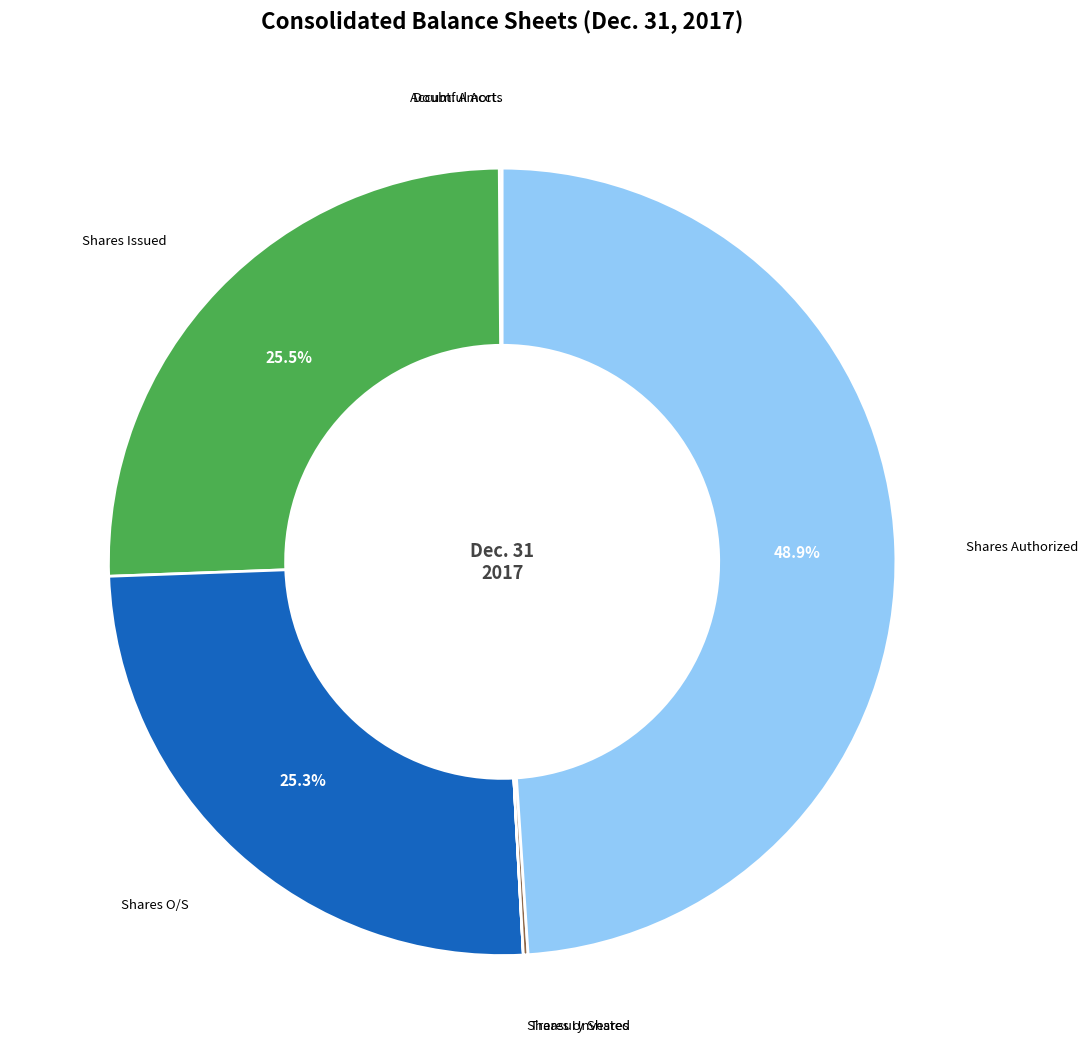

Is there a majority slice in this chart?

No